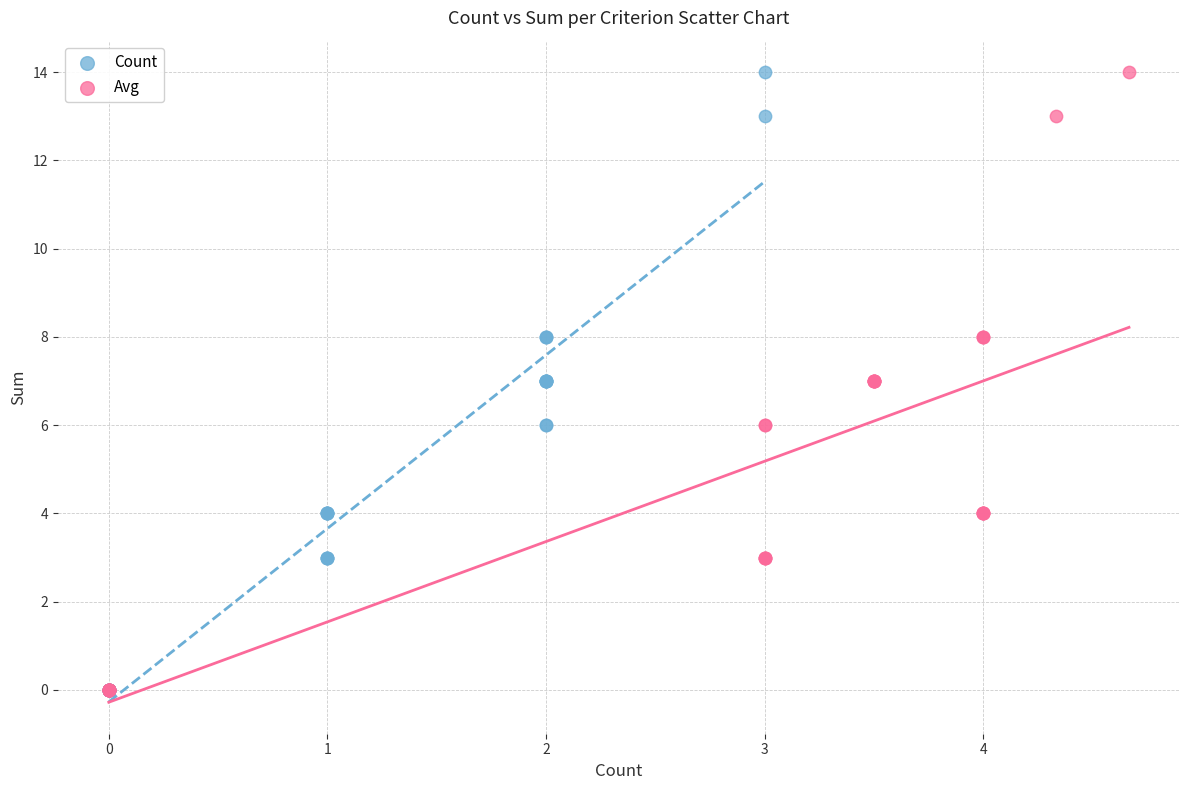

What are all the series names shown in the legend?

Count, Avg